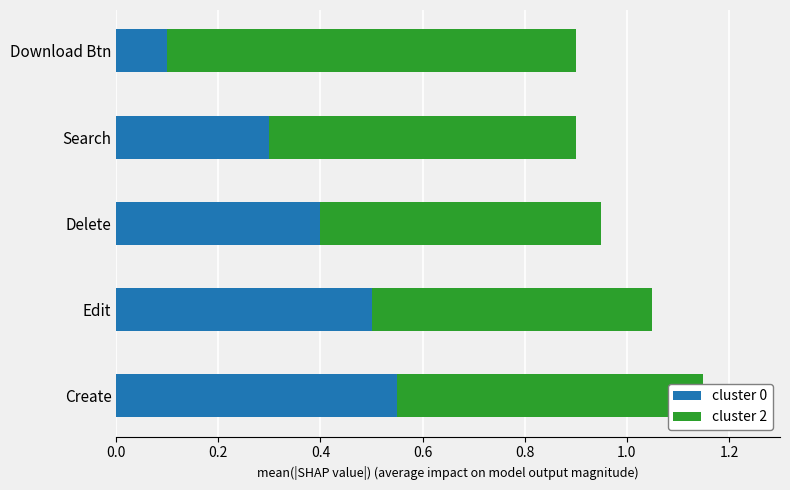

Is it true that cluster 0 equals 0.4 at Create?

False